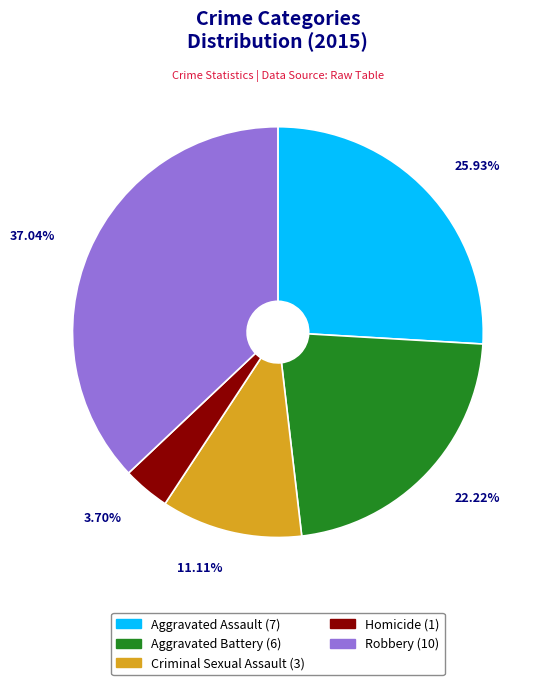

Which has a higher value, Homicide or Aggravated Assault?

Aggravated Assault